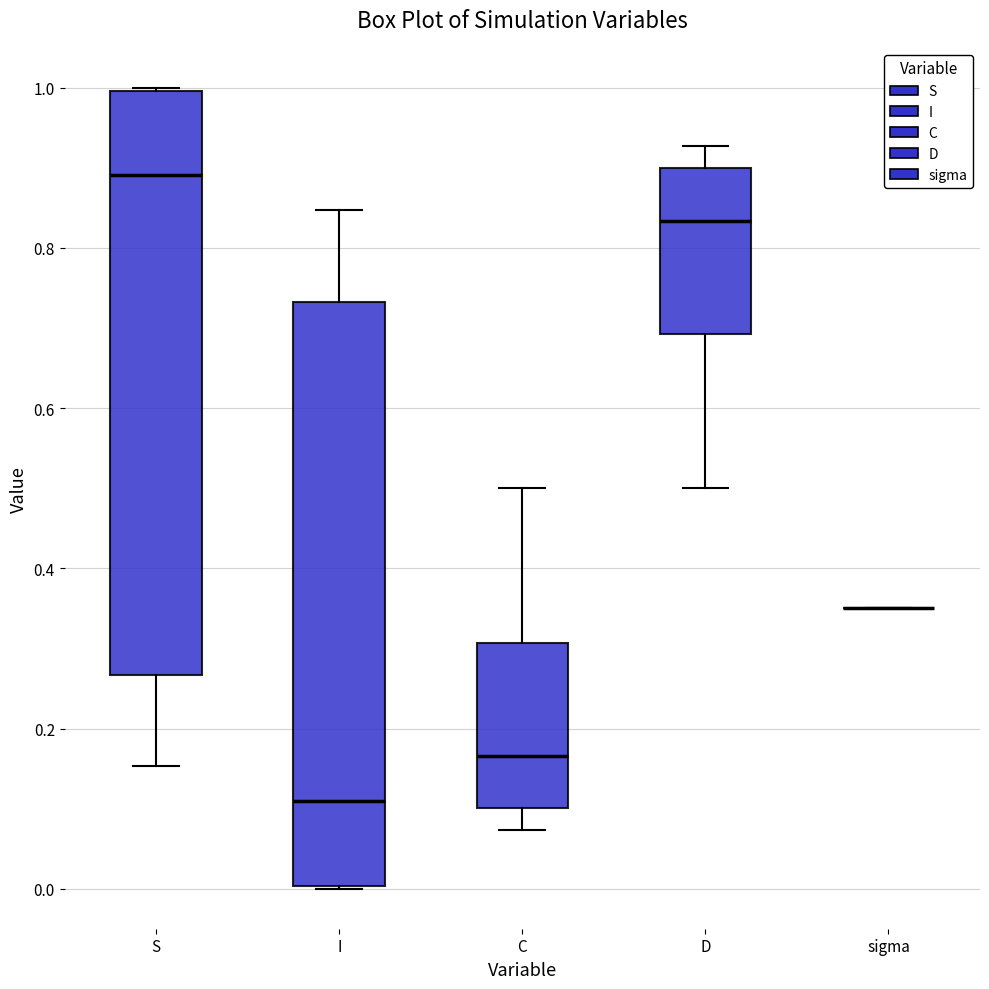

Reading left to right, read every box against the y-axis: the position of its median line, the range the box covers, and the ends of its whiskers. The values are not printed on the chart, so give them approximately, as read against the axis.

S: median 0.90, box 0.26 to 1.00, whiskers 0.16 to 1.00
I: median 0.10, box 0.00 to 0.74, whiskers 0.00 to 0.84
C: median 0.16, box 0.10 to 0.30, whiskers 0.08 to 0.50
D: median 0.84, box 0.70 to 0.90, whiskers 0.50 to 0.92
sigma: box collapsed to a line at 0.36, whiskers 0.36 to 0.36